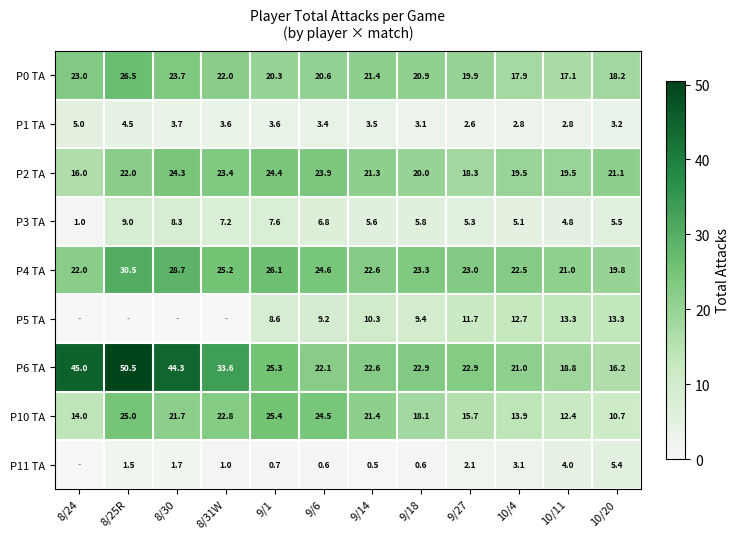

List the labels in order of P10 TA value, largest first.

9/1, 8/25R, 9/6, 8/31W, 8/30, 9/14, 9/18, 9/27, 8/24, 10/4, 10/11, 10/20